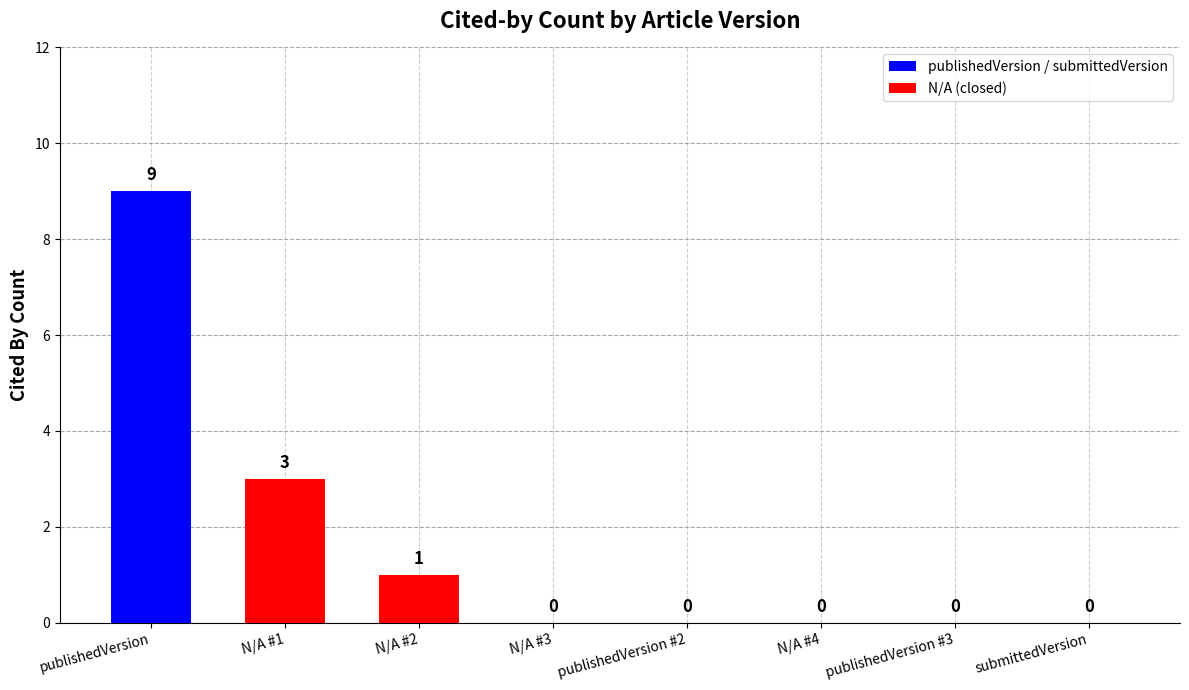

Rank the categories by value from highest to lowest.

publishedVersion, N/A, N/A, N/A, publishedVersion, N/A, publishedVersion, submittedVersion